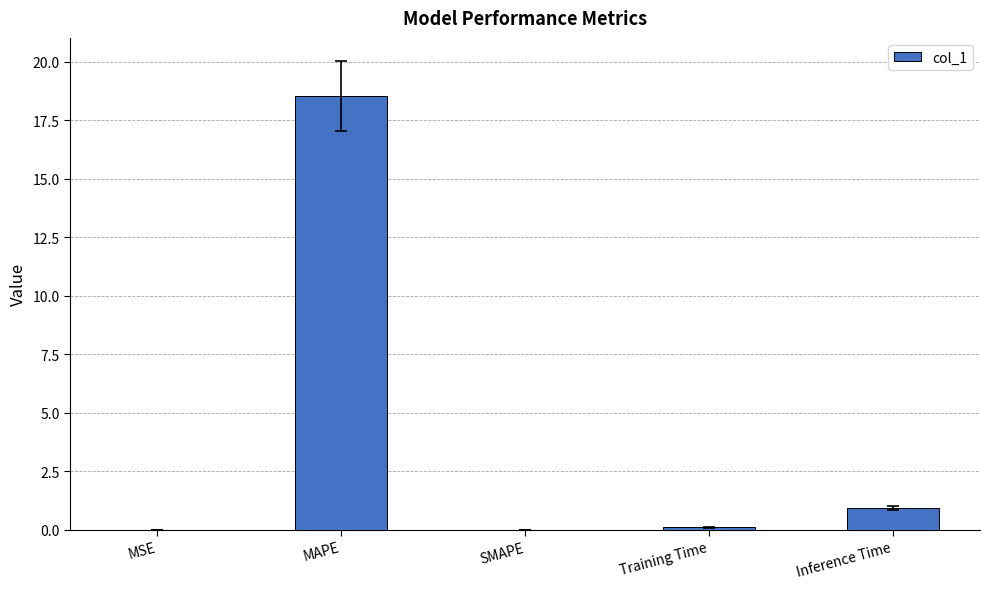

Which category has the highest value across all series?

MAPE